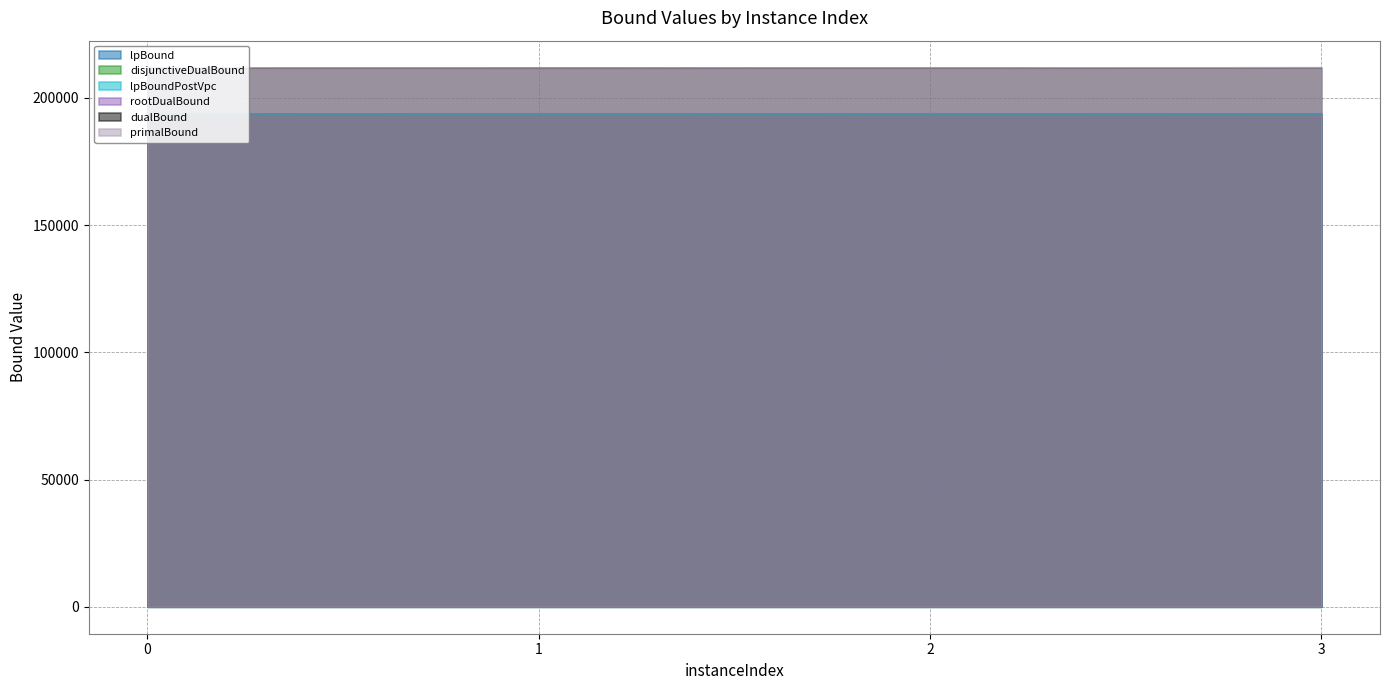

Does the chart have visible grid lines?

Yes